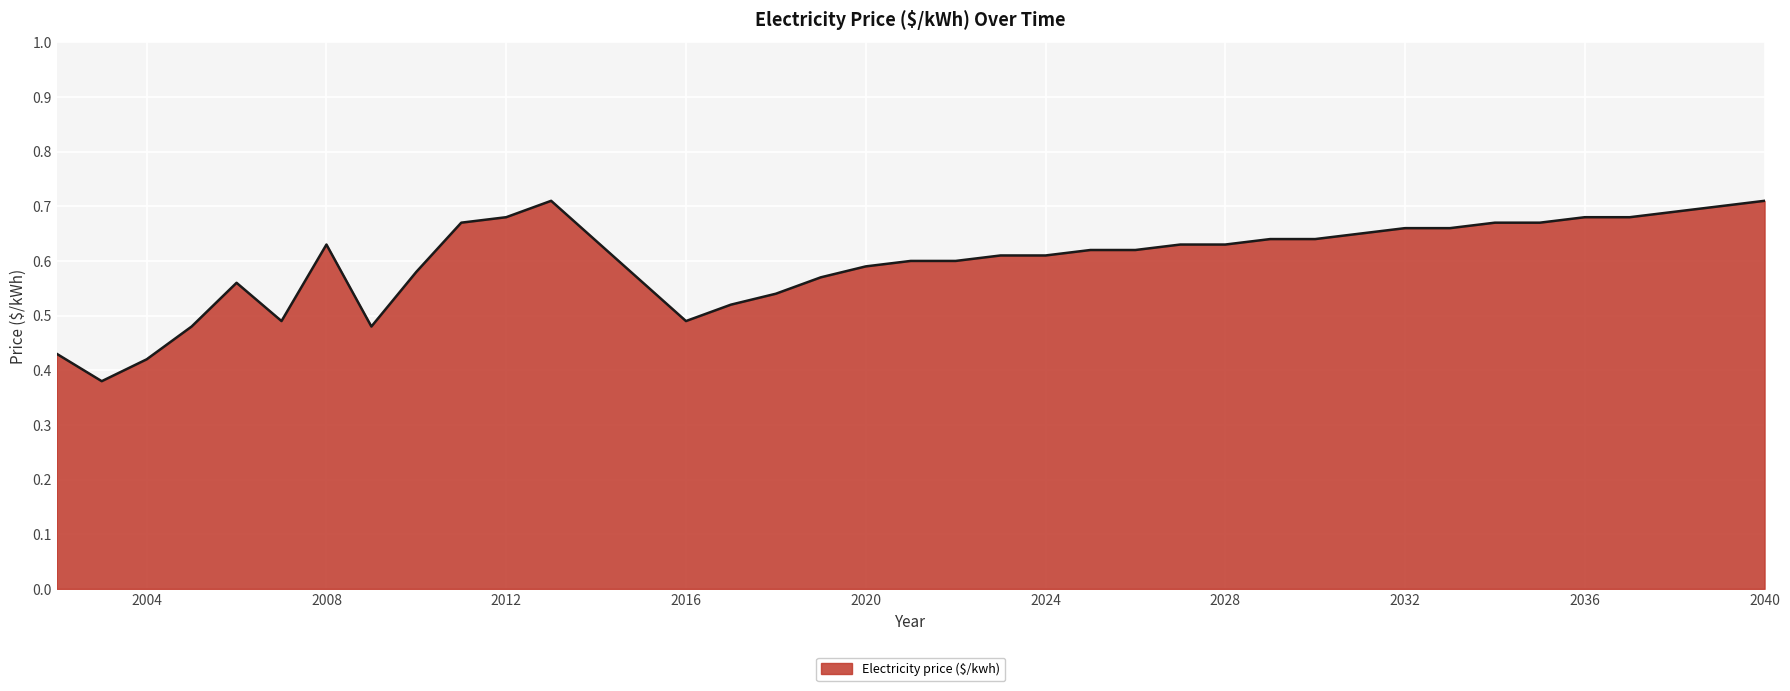

What is the difference between the maximum and minimum values?

0.3